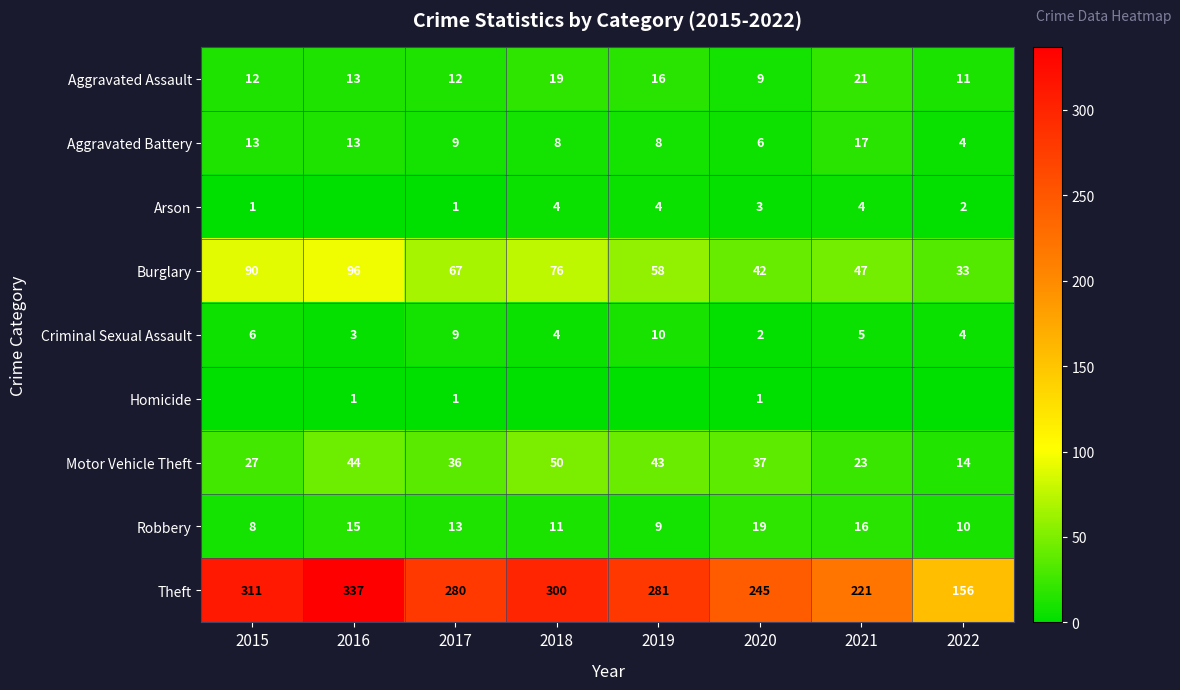

At 2020, list the series in order from largest to smallest.

Theft, Burglary, Motor Vehicle Theft, Robbery, Aggravated Assault, Aggravated Battery, Arson, Criminal Sexual Assault, Homicide